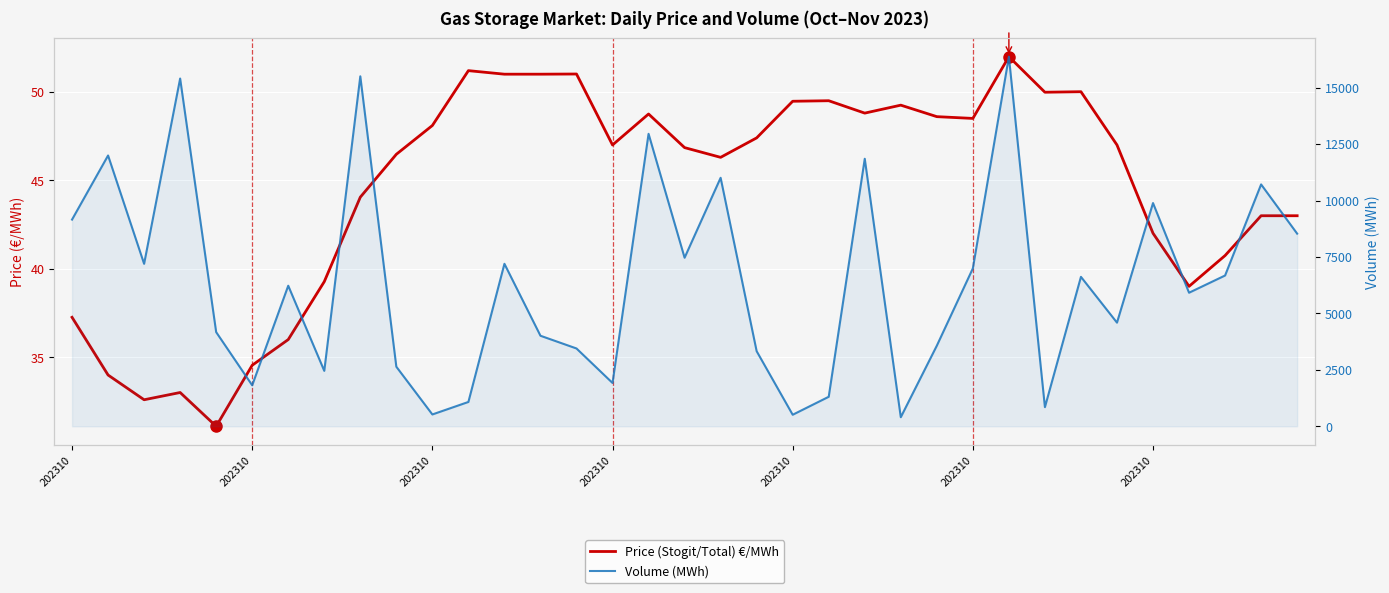

What are all the series names shown in the legend?

Price (Stogit/Total) €/MWh, Volume (MWh)